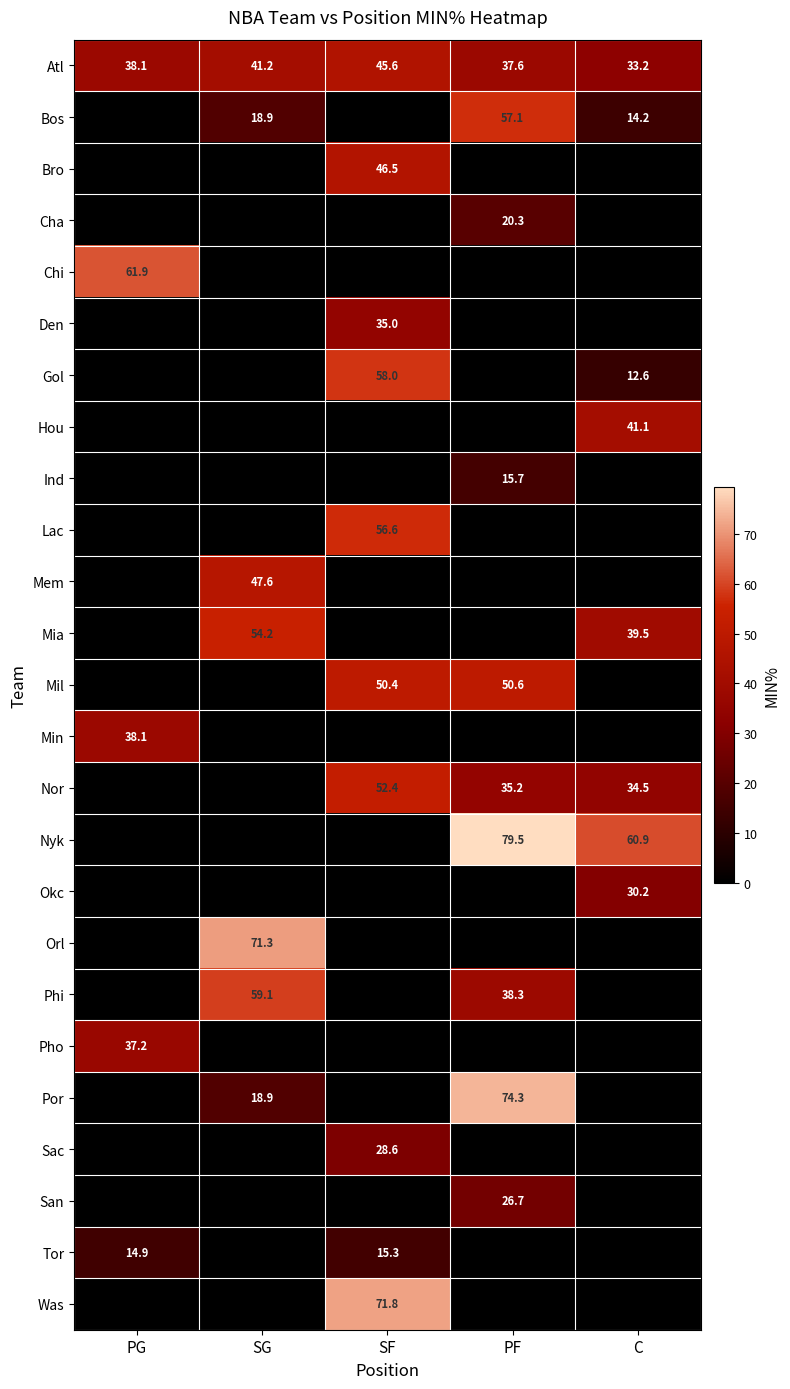

How many data points in Atl are above 38?

3